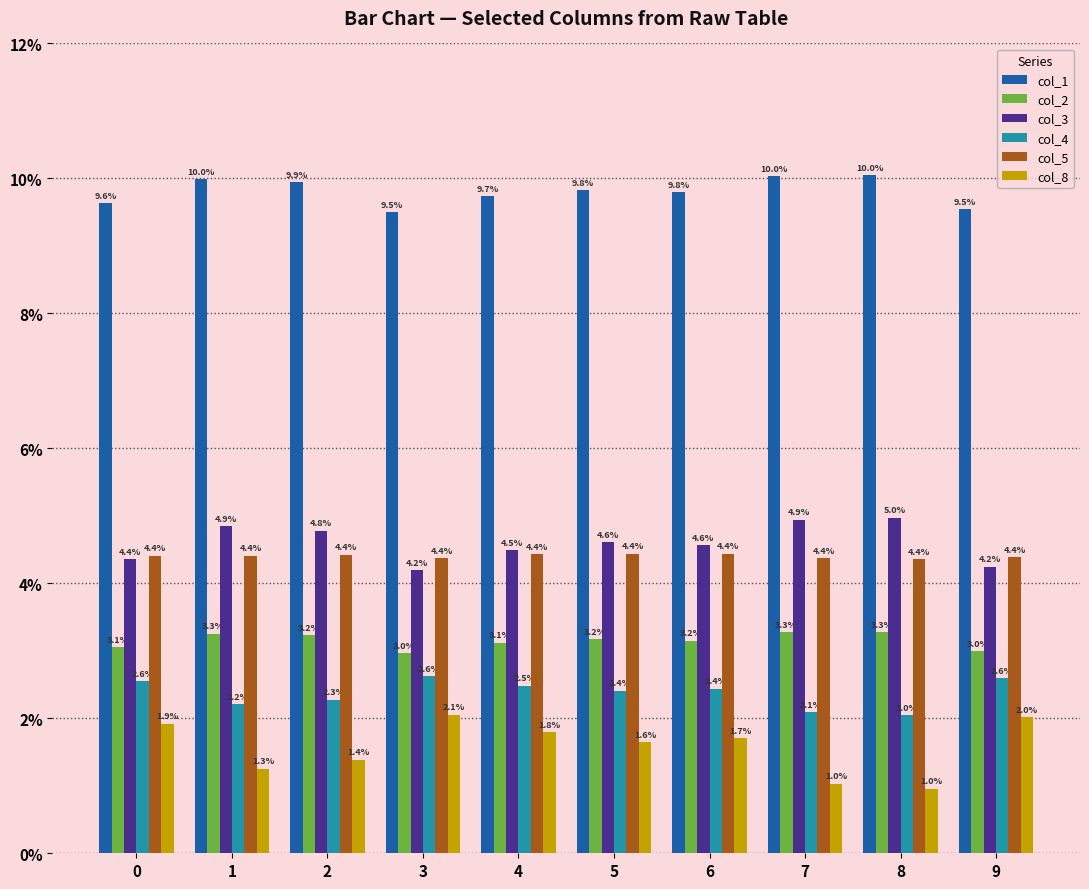

Are the bars horizontal?

No